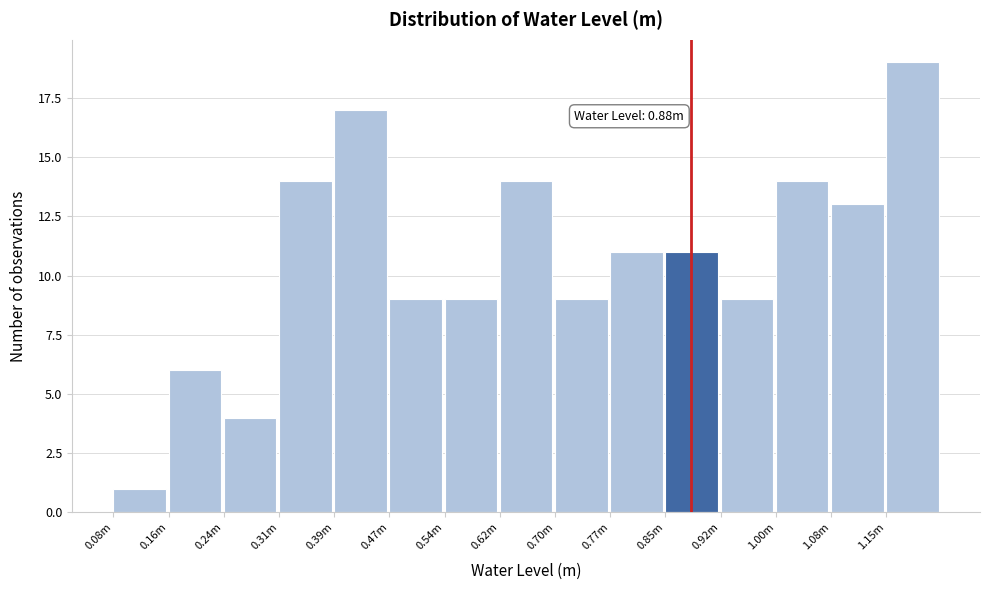

Reading left to right, what are all the values shown in this chart?

0.08m=1	0.16m=6	0.24m=4	0.31m=14	0.39m=17	0.47m=9	0.54m=9	0.62m=14	0.70m=9	0.77m=11	0.85m=11	0.92m=9	1.00m=14	1.08m=13	1.15m=19